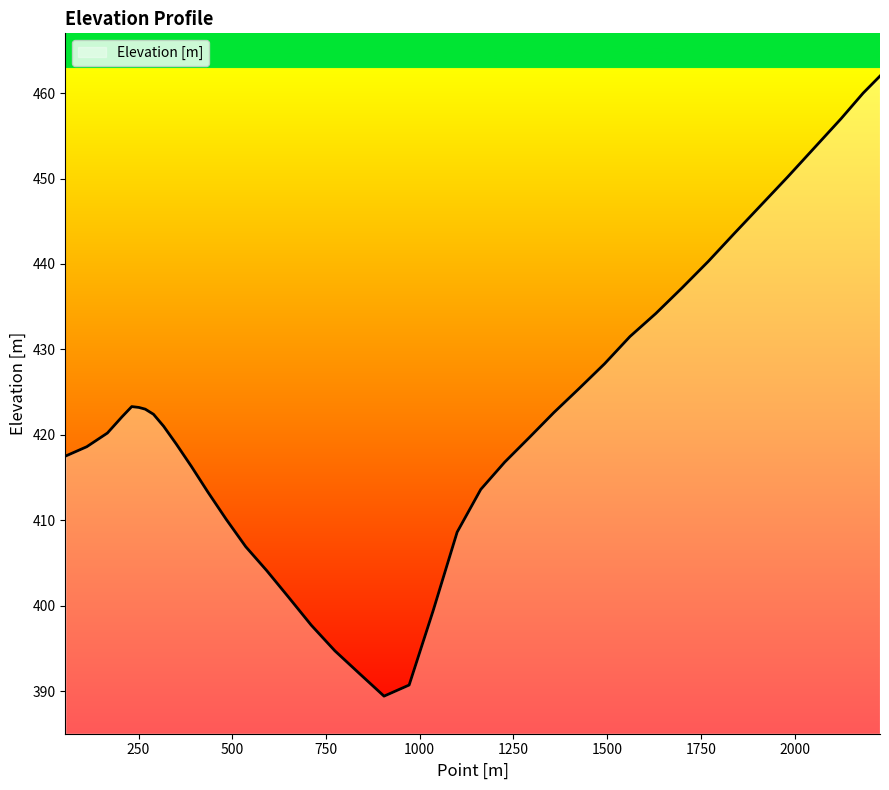

What is the maximum value shown in the chart?

462.0